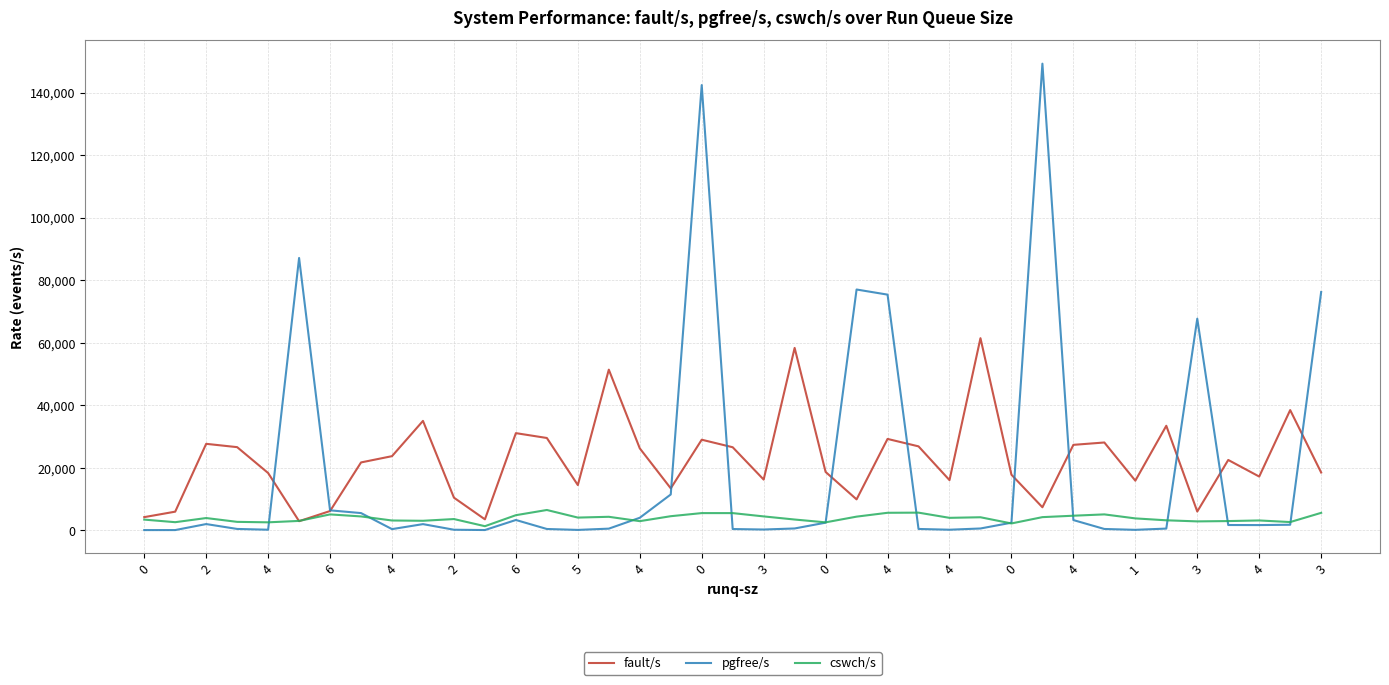

How many values in the fault/s series are below 21757?

19